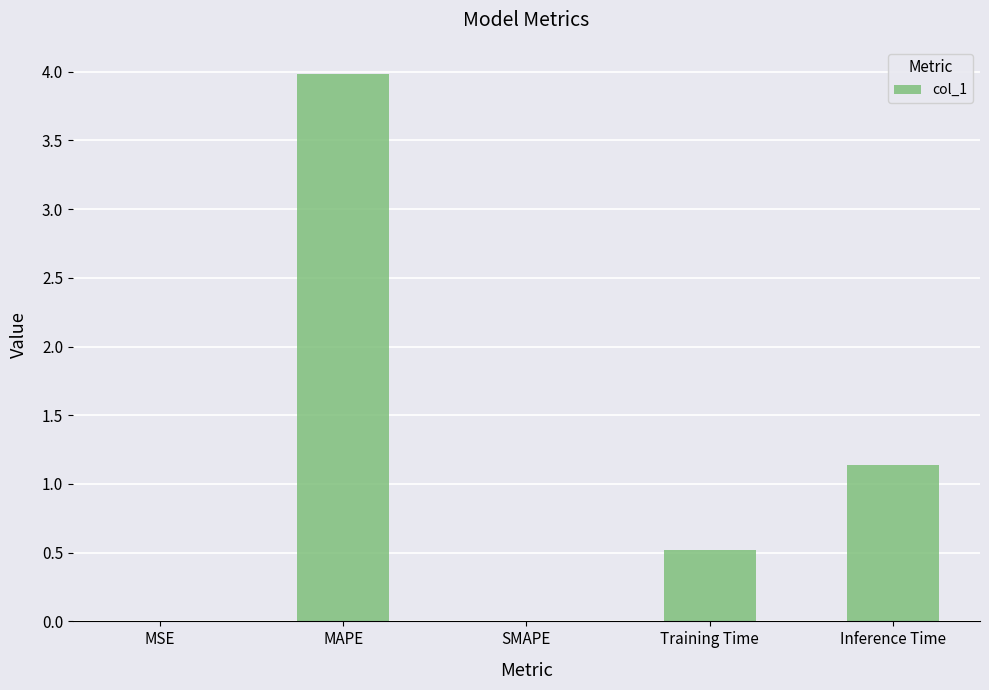

Read the value at Inference Time.

1.1